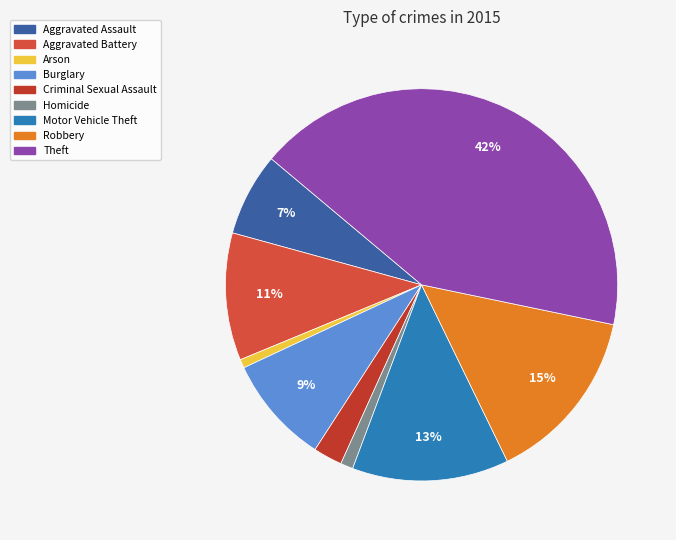

What percentage do Burglary and Theft together represent?

51.1%